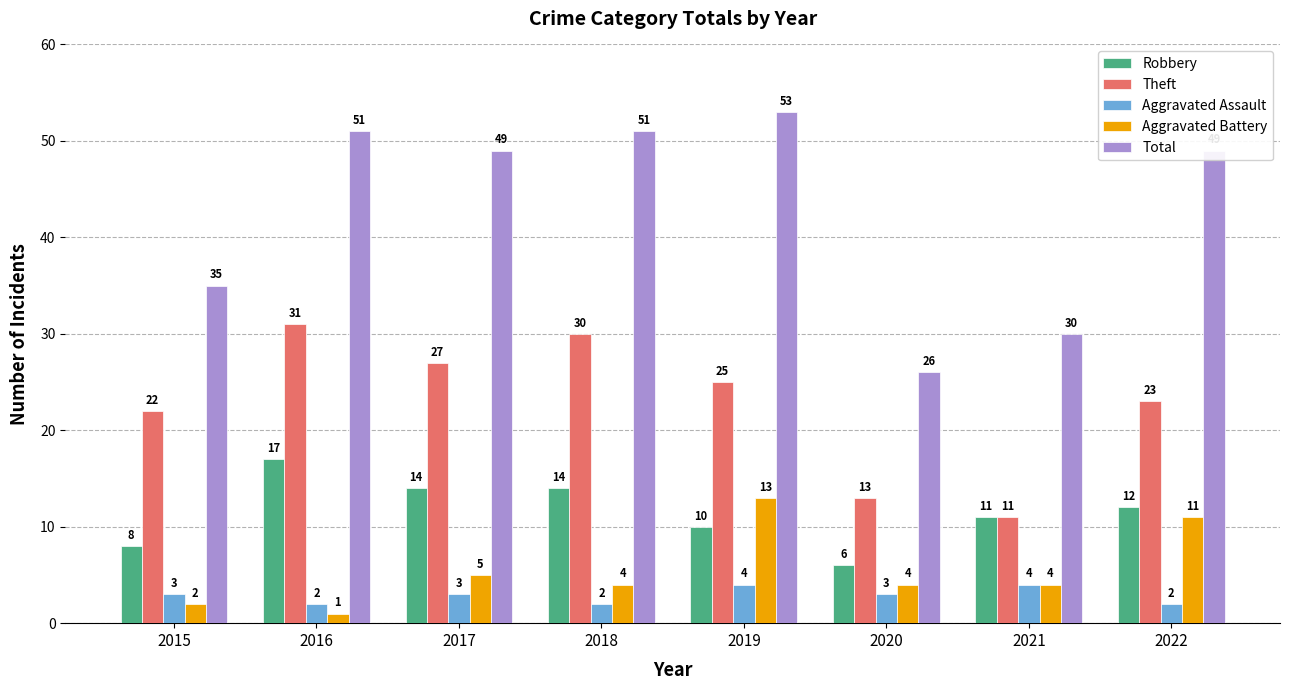

Which category has the lowest value in the Total series?

2020